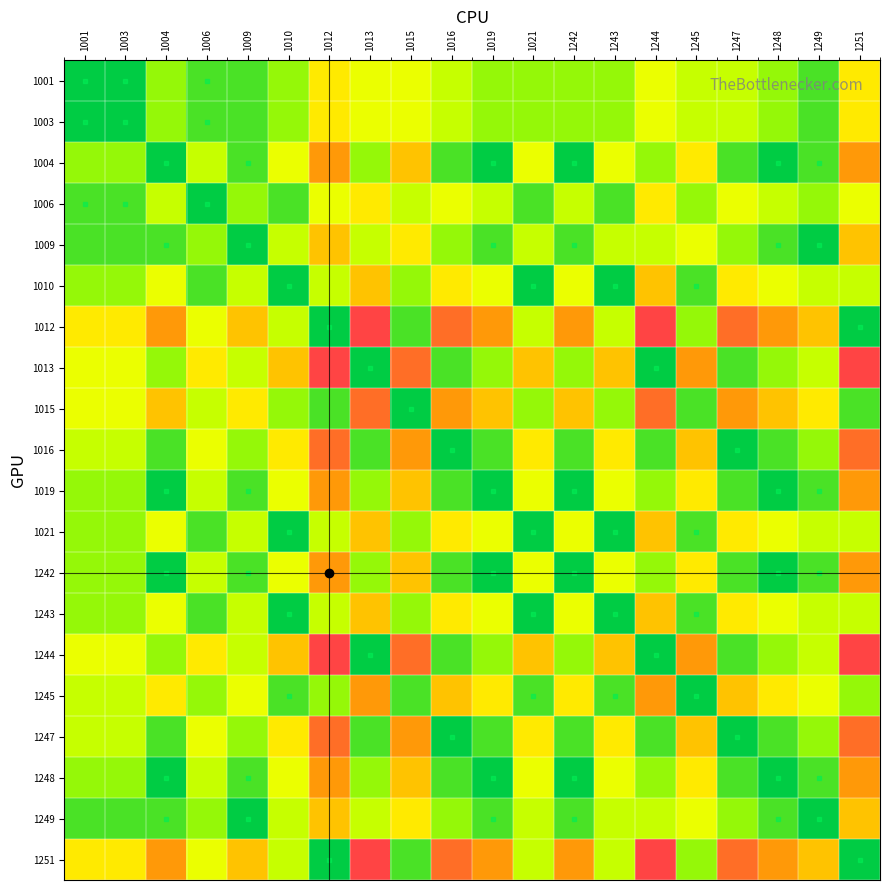

What is the total value across all series at 1242?

52.0